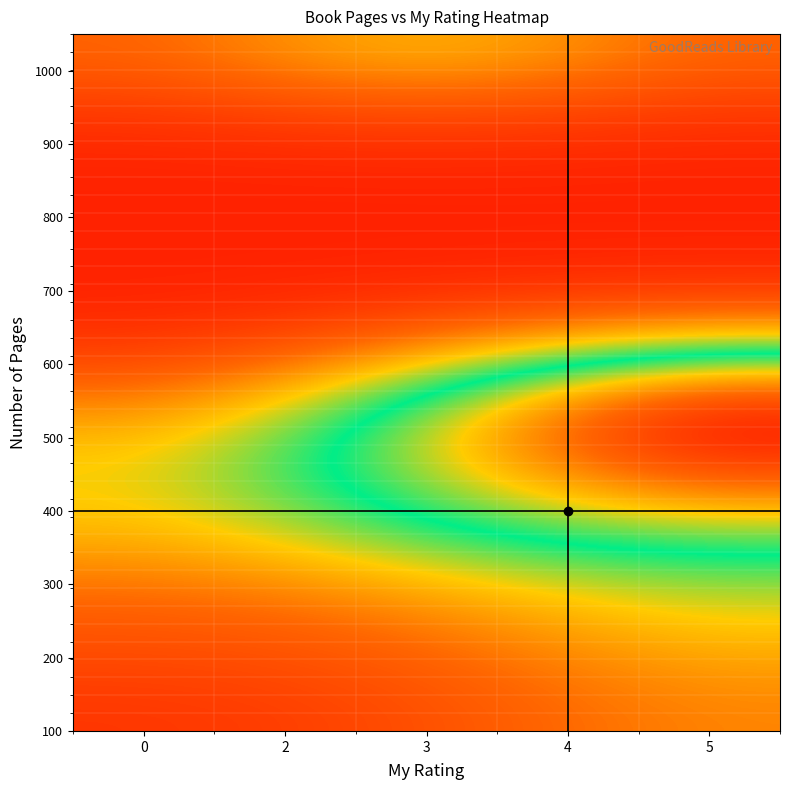

At which category is the sum across all series the highest?

5